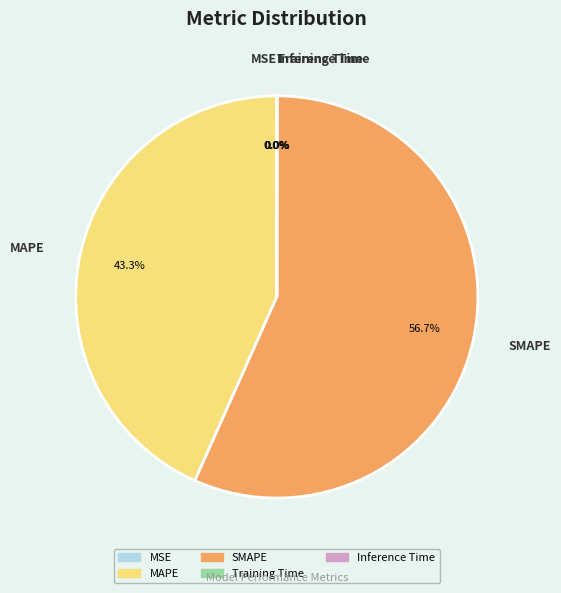

What is the largest slice in the pie chart?

SMAPE